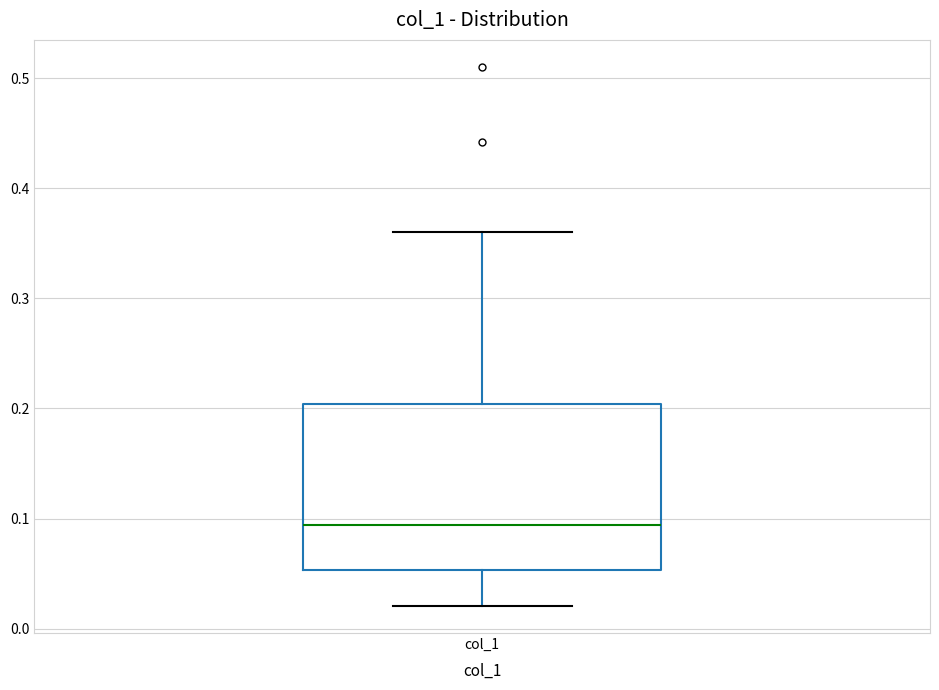

Where does the lower whisker of the box for col_1 end on the y-axis? The values are not printed on the chart, so give them approximately, as read against the axis.

0.02